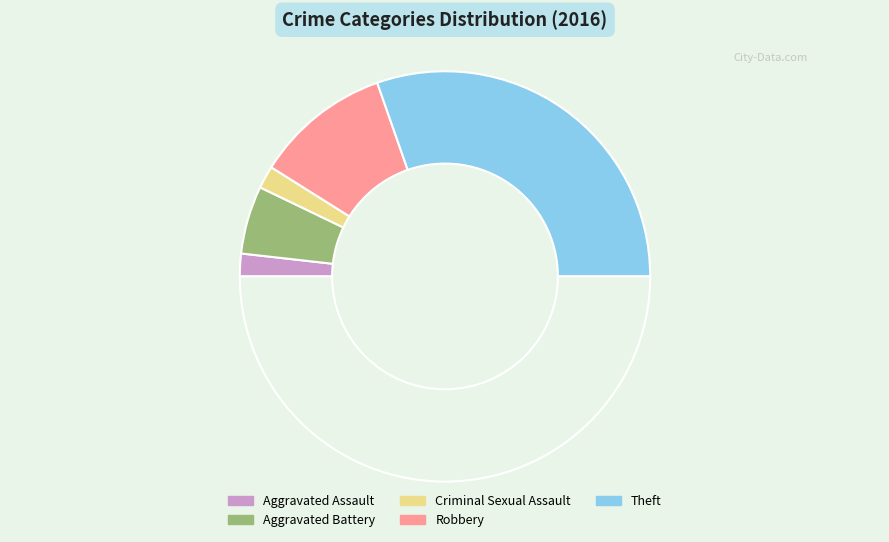

How many slices are in this pie chart?

6